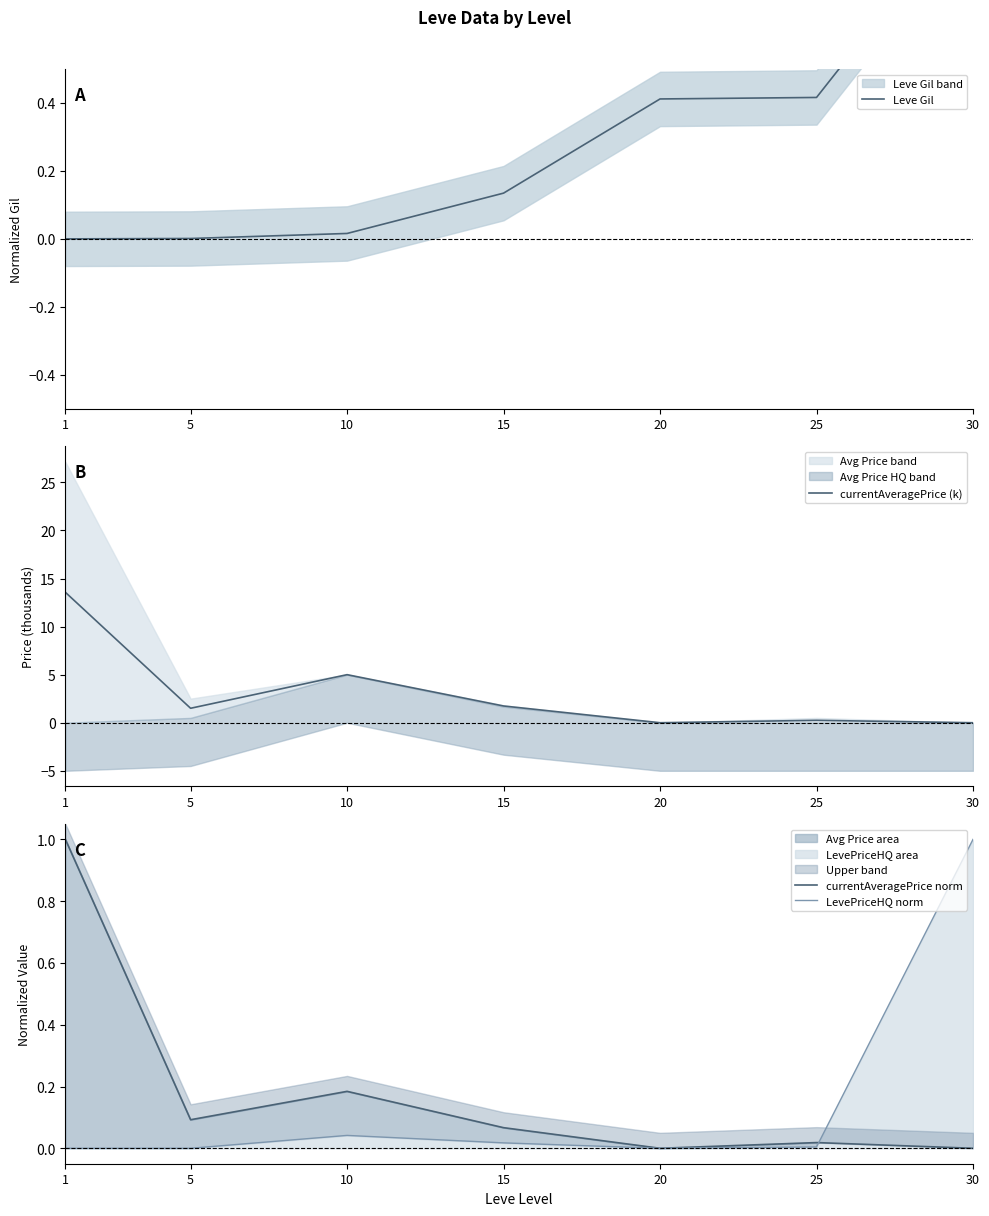

In LevePriceHQ norm, how many points are higher than both neighbors (excluding endpoints)?

1